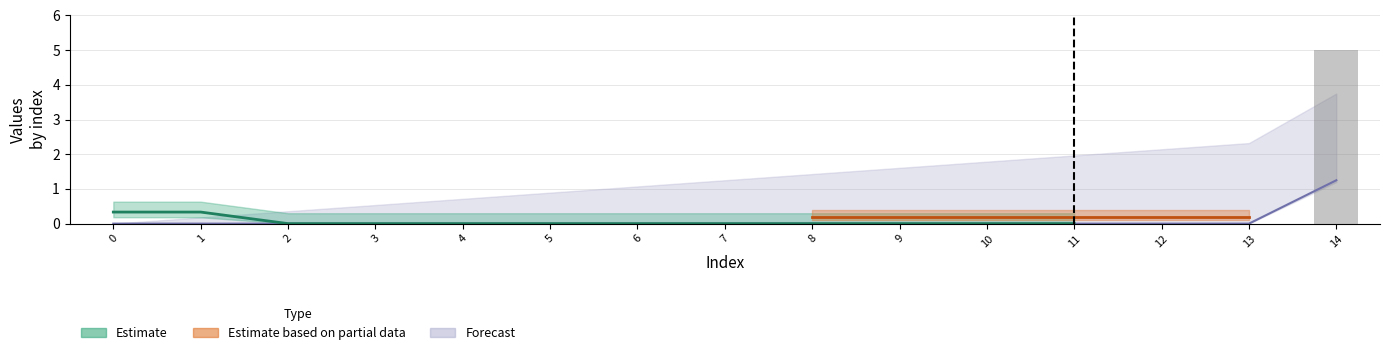

Is the value of col_4 at 10 greater than the value of col_1 at 7?

No